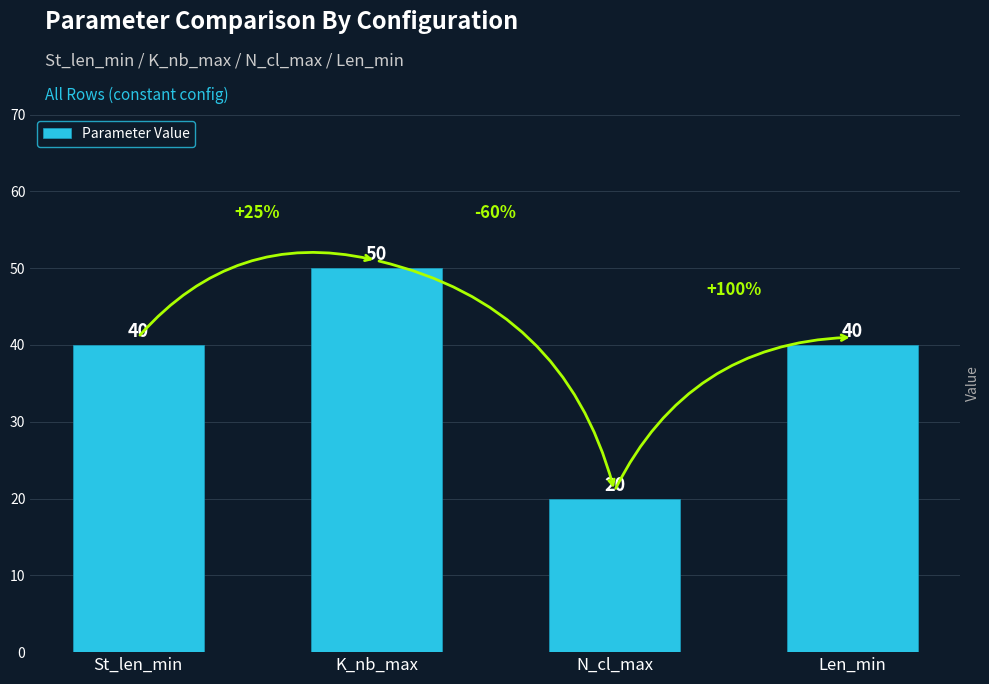

The value at N_cl_max is 34. True or false?

False